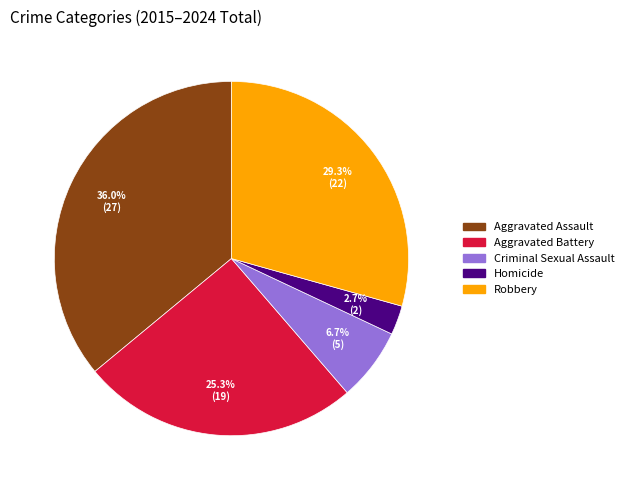

Rank the categories by value from lowest to highest.

Homicide, Criminal Sexual Assault, Aggravated Battery, Robbery, Aggravated Assault